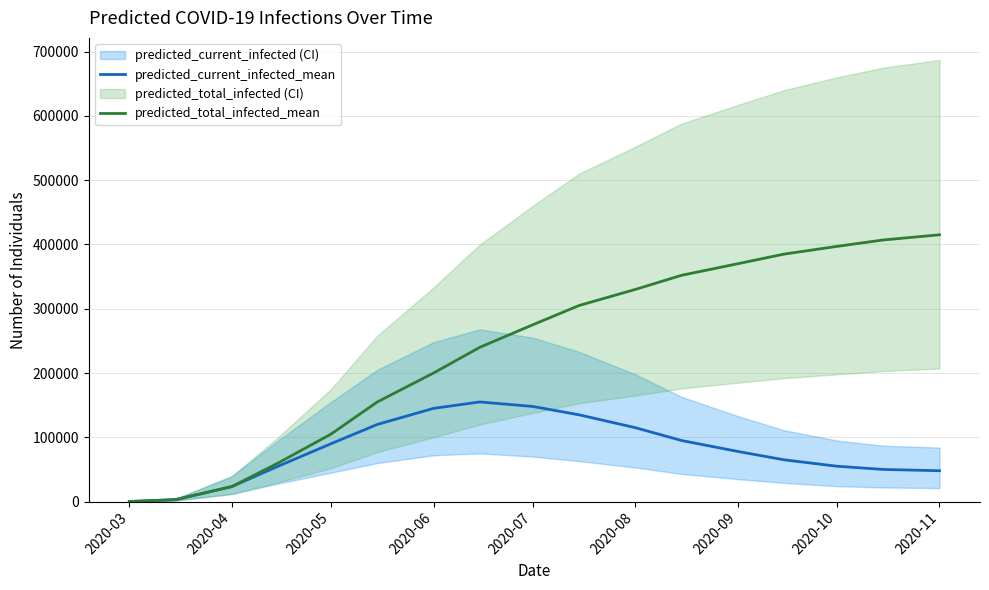

The value of predicted_current_infected_mean at 2020-11 is 22282. True or false?

False